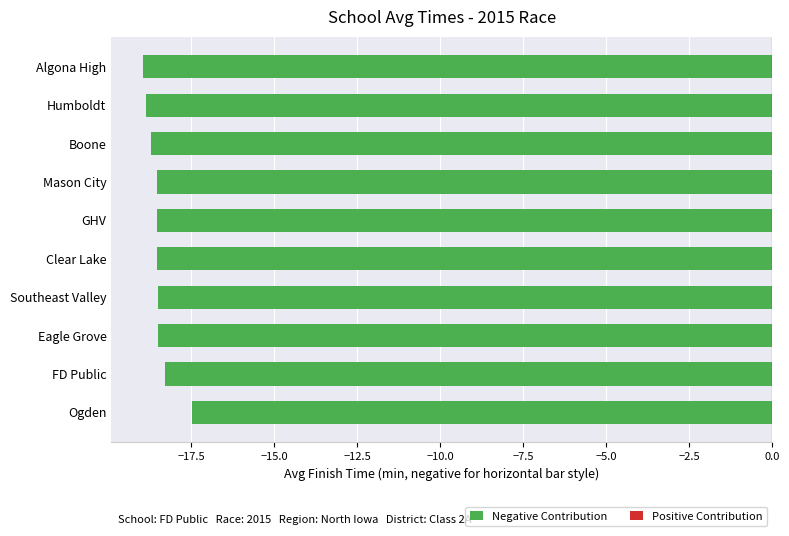

Reading top to bottom, what are all the values shown in this chart?

Algona High=-19.0	Humboldt=-18.9	Boone=-18.7	Mason City=-18.5	GHV=-18.5	Clear Lake=-18.5	Southeast Valley=-18.5	Eagle Grove=-18.5	FD Public=-18.3	Ogden=-17.5